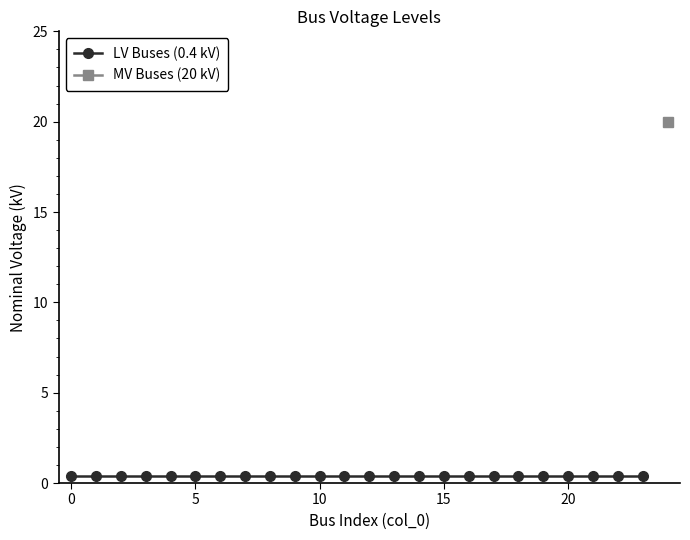

True or false: the data shows 0.4 at 11.

True